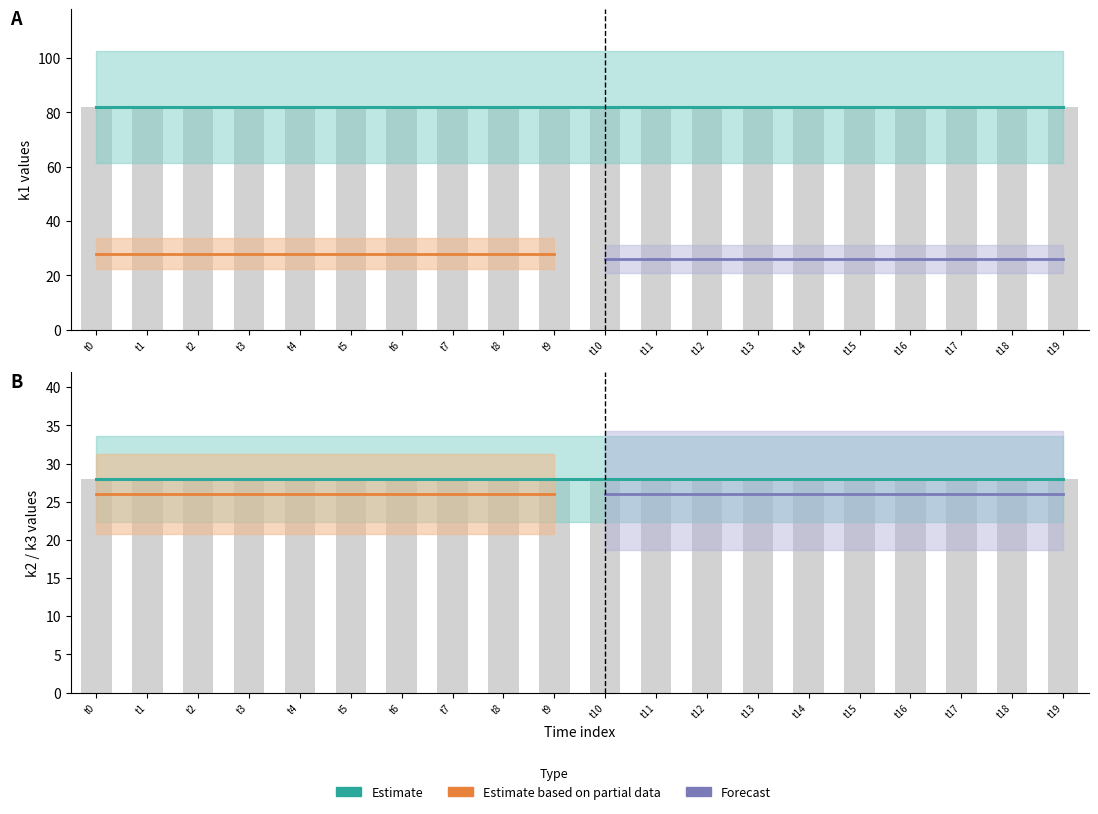

Reading right to left, extract all data points from this chart.

k1: 82	82	82	82	82	82	82	82	82	82	82	82	82	82	82	82	82	82	82	82
k2: 28	28	28	28	28	28	28	28	28	28	28	28	28	28	28	28	28	28	28	28
k3: 26	26	26	26	26	26	26	26	26	26	26	26	26	26	26	26	26	26	26	26